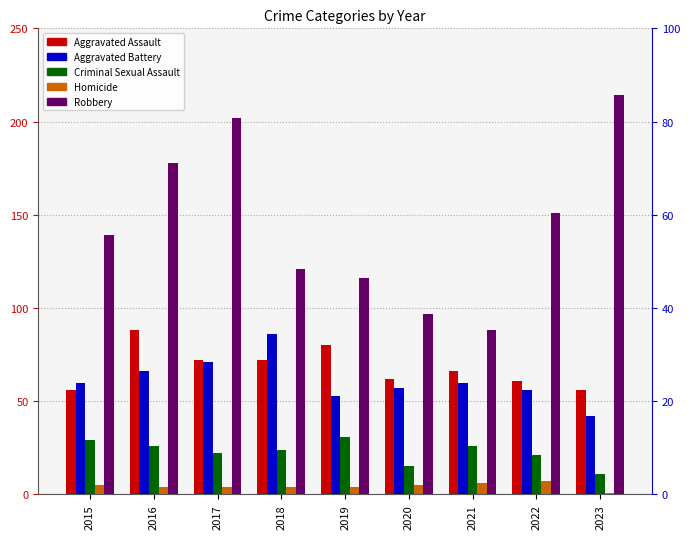

Reading left to right, extract all data points from this chart.

Aggravated Assault: 2015=56	2016=88	2017=72	2018=72	2019=80	2020=62	2021=66	2022=61	2023=56
Aggravated Battery: 2015=60	2016=66	2017=71	2018=86	2019=53	2020=57	2021=60	2022=56	2023=42
Criminal Sexual Assault: 2015=29	2016=26	2017=22	2018=24	2019=31	2020=15	2021=26	2022=21	2023=11
Homicide: 2015=5	2016=4	2017=4	2018=4	2019=4	2020=5	2021=6	2022=7	2023=1
Robbery: 2015=139	2016=178	2017=202	2018=121	2019=116	2020=97	2021=88	2022=151	2023=214